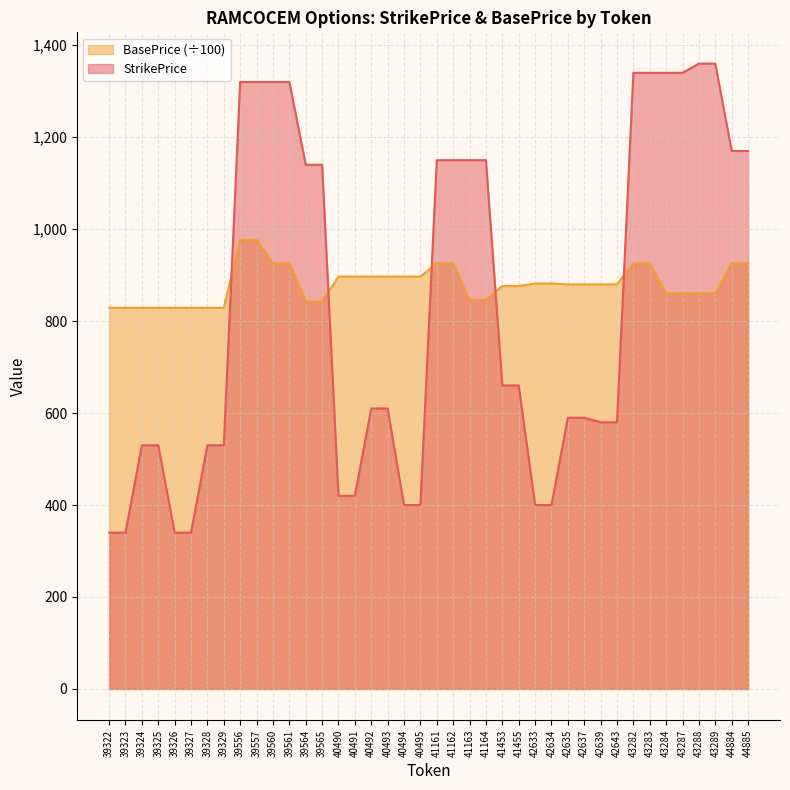

How many data points does each series have?

40